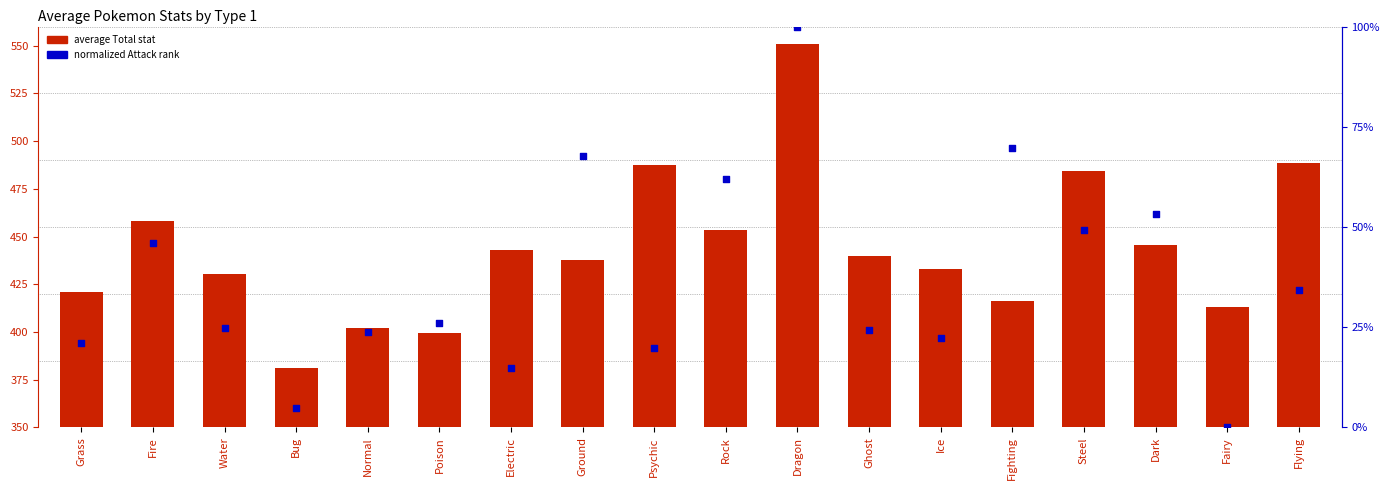

Which series has the largest Y range (max minus min)?

average Total stat